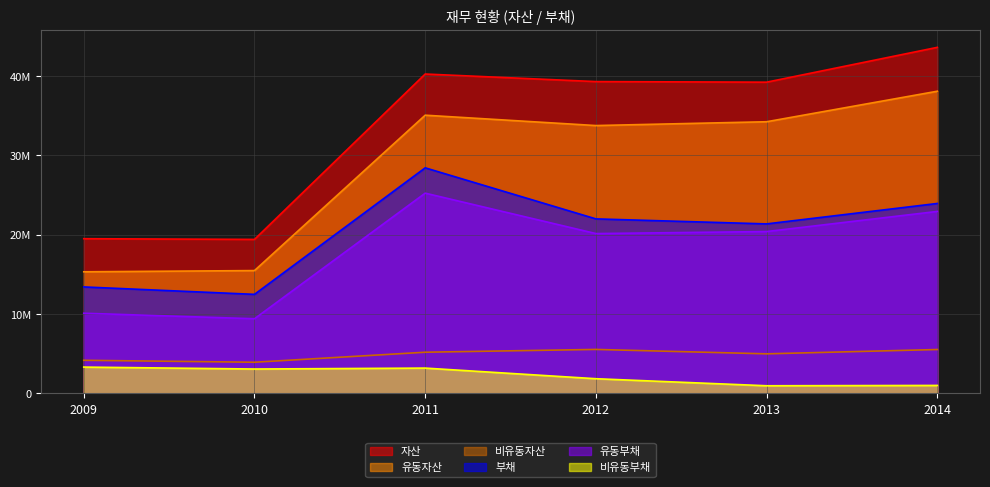

What is the difference between the highest and lowest values at 2010?

16344217